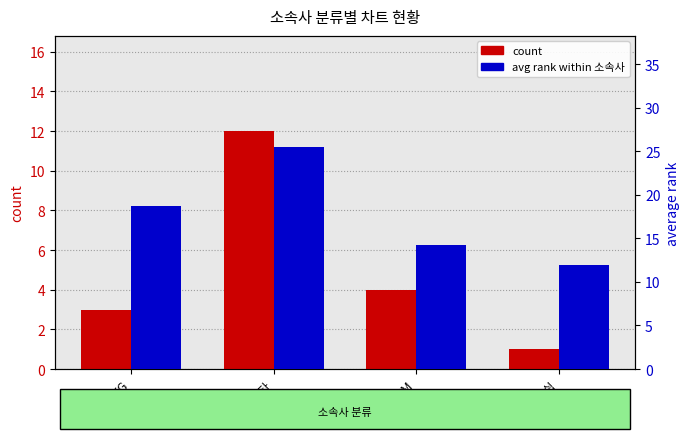

At which category is the sum across all series the highest?

기타